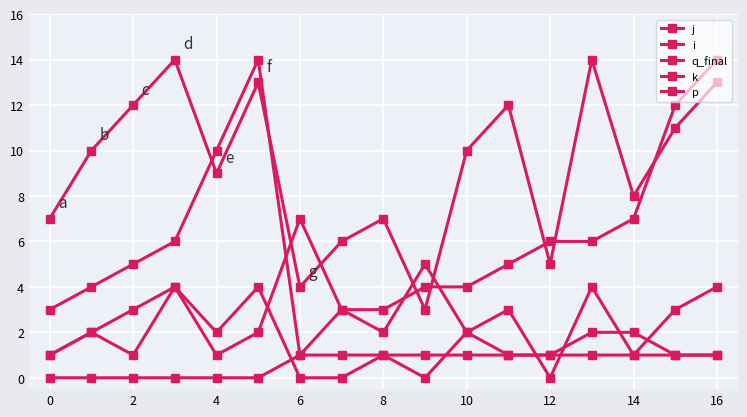

How many lines are shown in the chart?

5